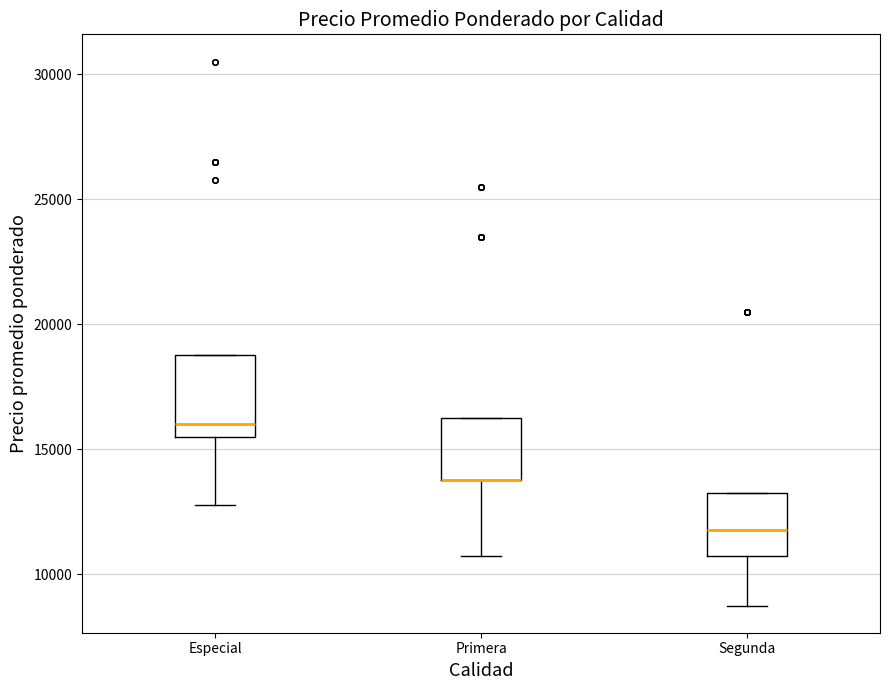

Reading left to right, transcribe this box plot: for each box, give where its median line is, the range the box spans, and where its two whiskers end, as read against the y-axis. The values are not printed on the chart, so give them approximately, as read against the axis.

Especial: median 16000, box 15500 to 19000, whiskers 13000 to 19000
Primera: median 14000 (drawn on the box's lower edge), box 14000 to 16500, whiskers 11000 to 16500
Segunda: median 12000, box 11000 to 13500, whiskers 9000 to 13500